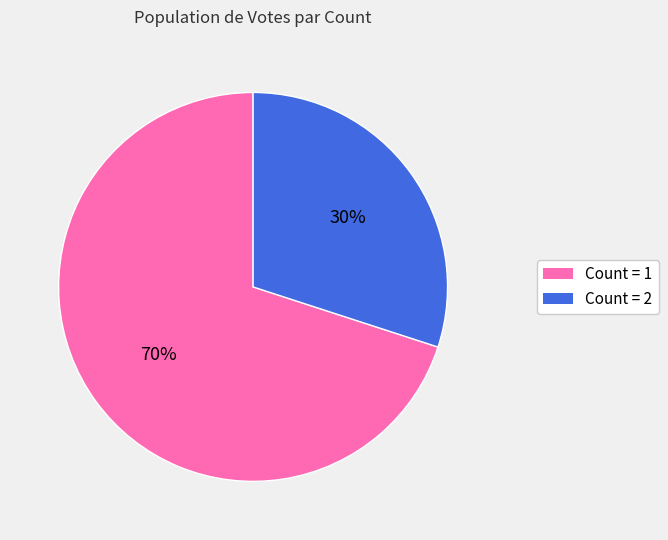

To the nearest percent, what is the average slice percentage?

50%